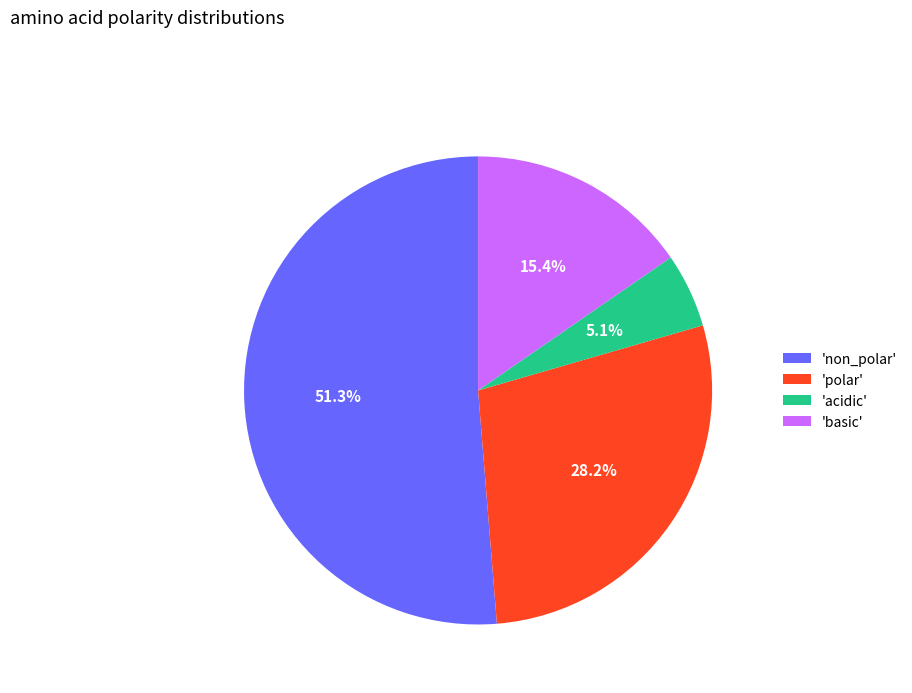

To the nearest percent, what is the average slice percentage?

25%